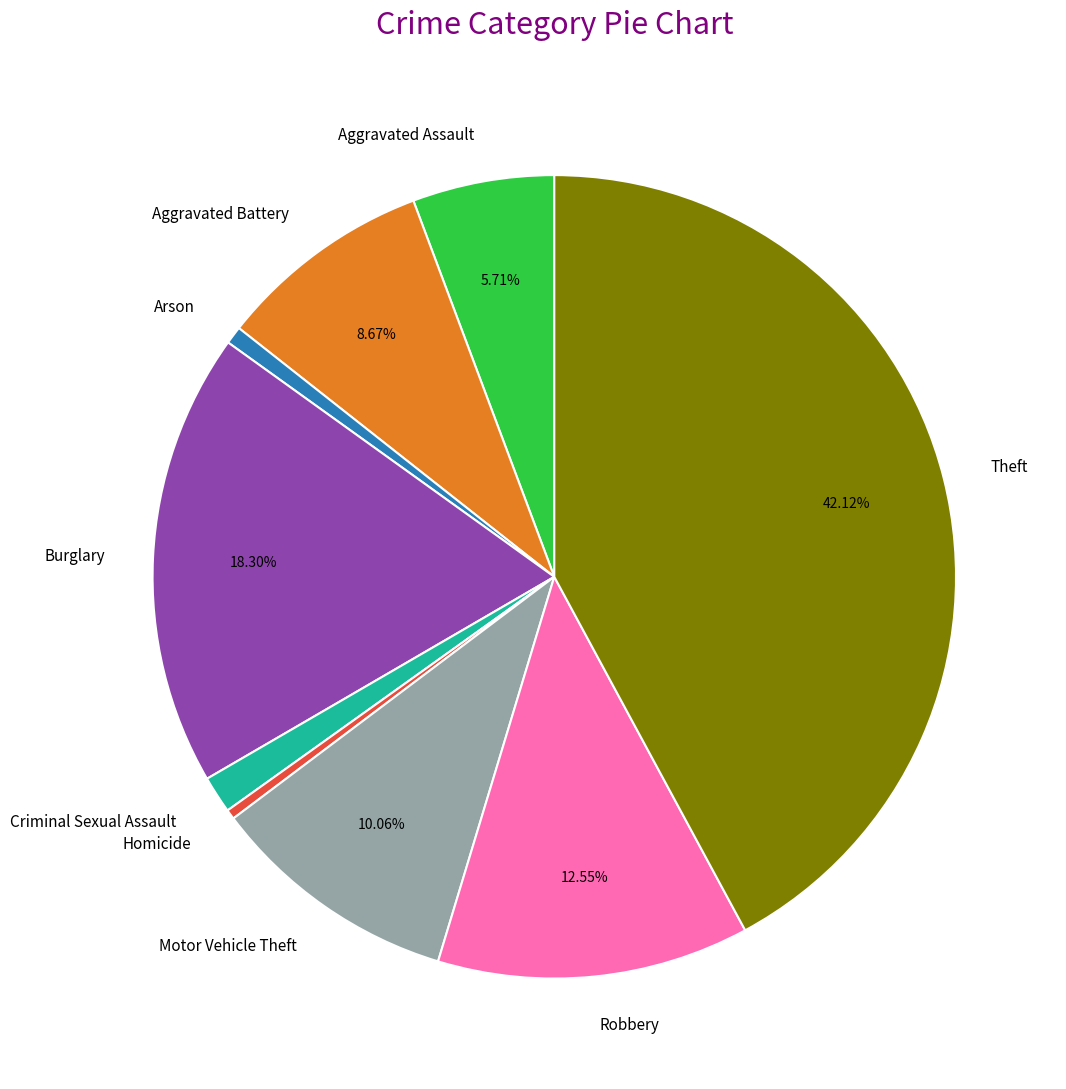

Between Robbery and Motor Vehicle Theft, which is larger?

Robbery